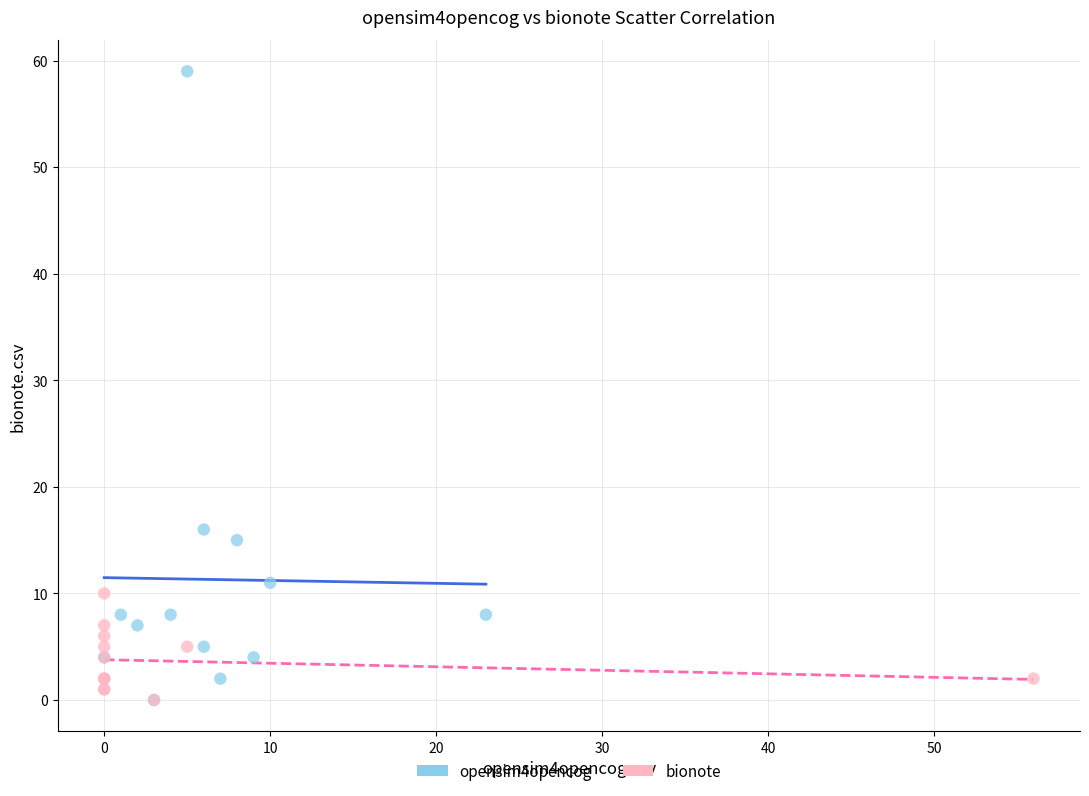

Which series reaches the maximum Y coordinate?

opensim4opencog